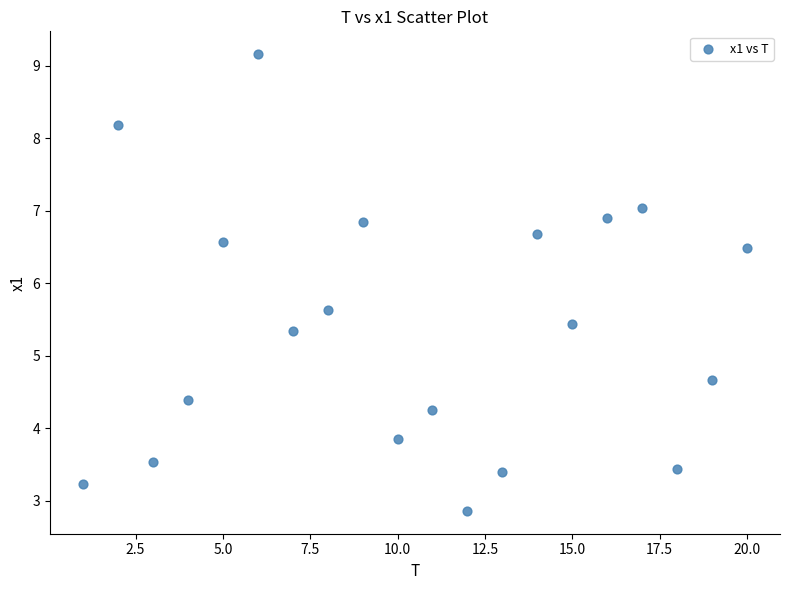

What Y value in the scatter plot is closest to 6?

5.6